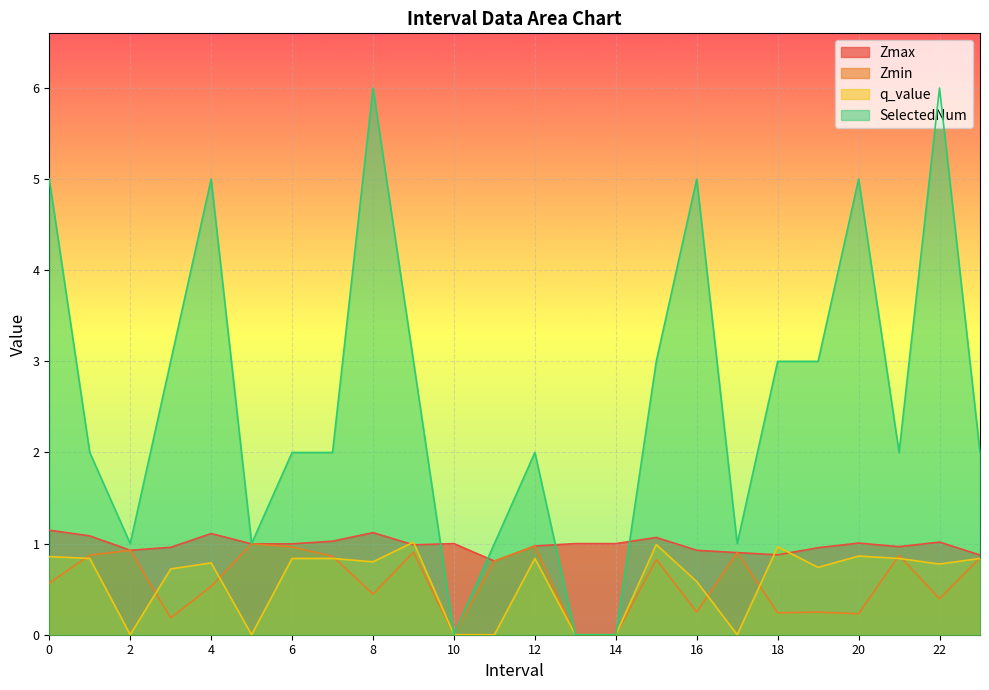

Where is SelectedNum nearest to the value 3?

3